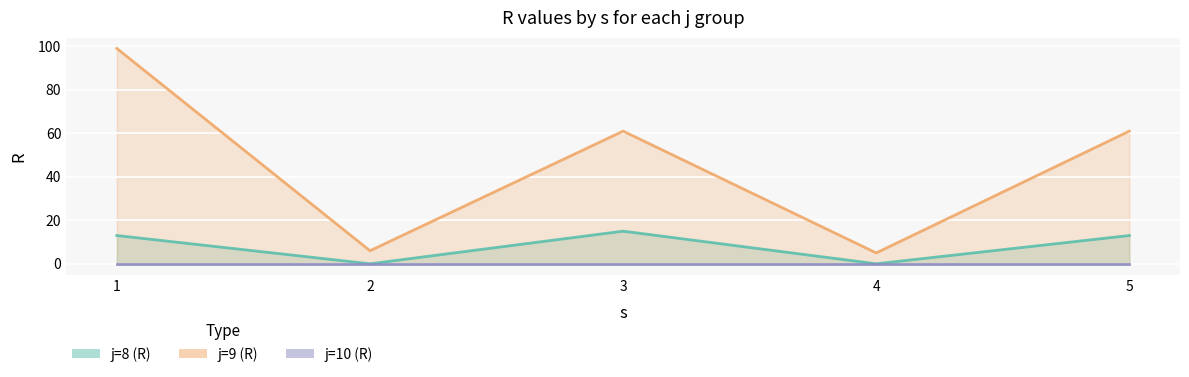

In j=9 (R) line, how many points are lower than both neighbors (excluding endpoints)?

2